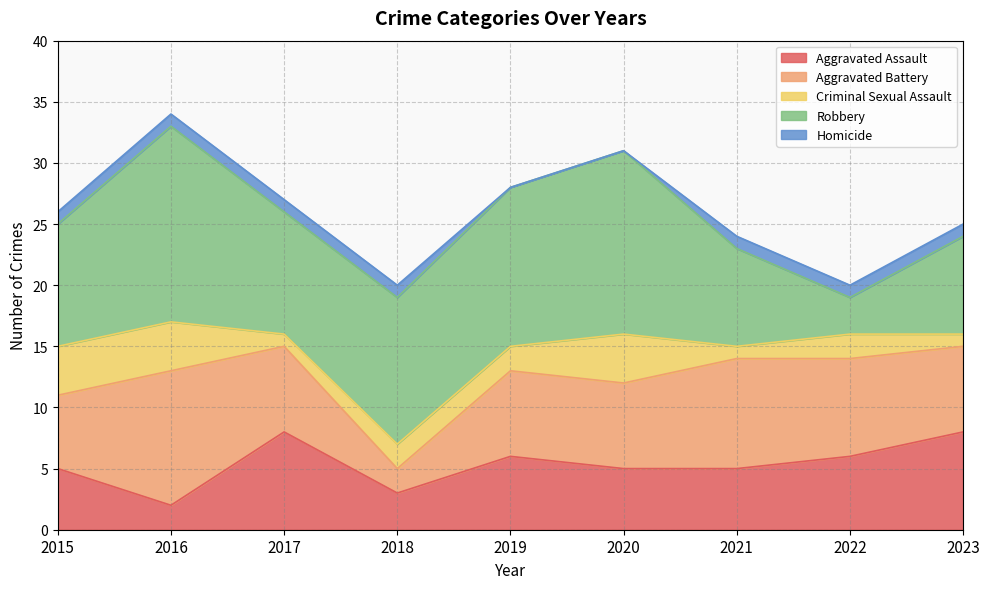

At 2017, list the series in order from largest to smallest.

Robbery, Aggravated Assault, Aggravated Battery, Criminal Sexual Assault, Homicide